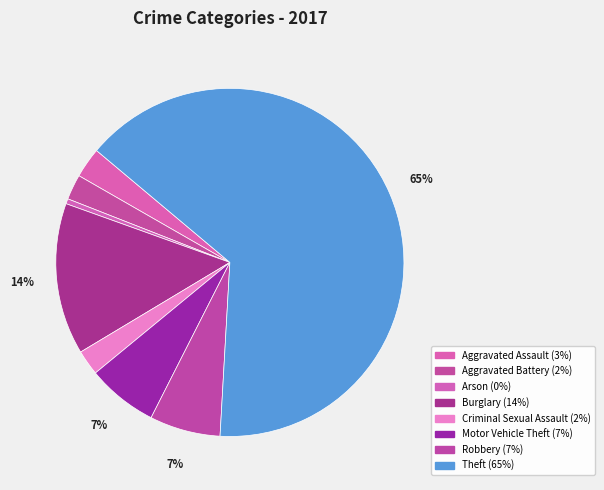

How much of the chart is everything except Aggravated Battery?

97.7%